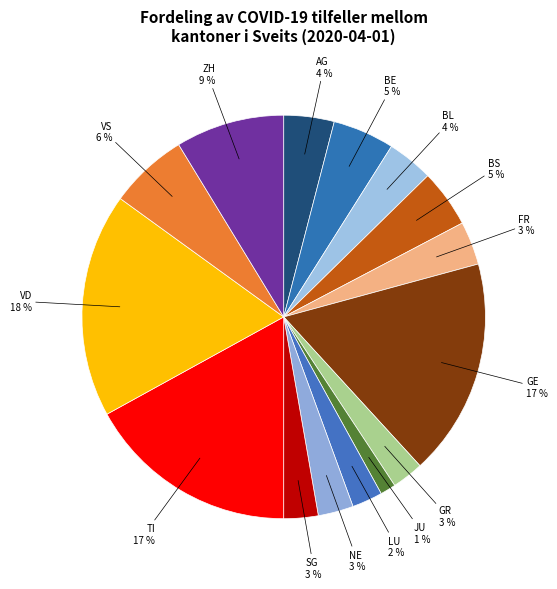

Do AG and SG together represent more than half of the pie?

No